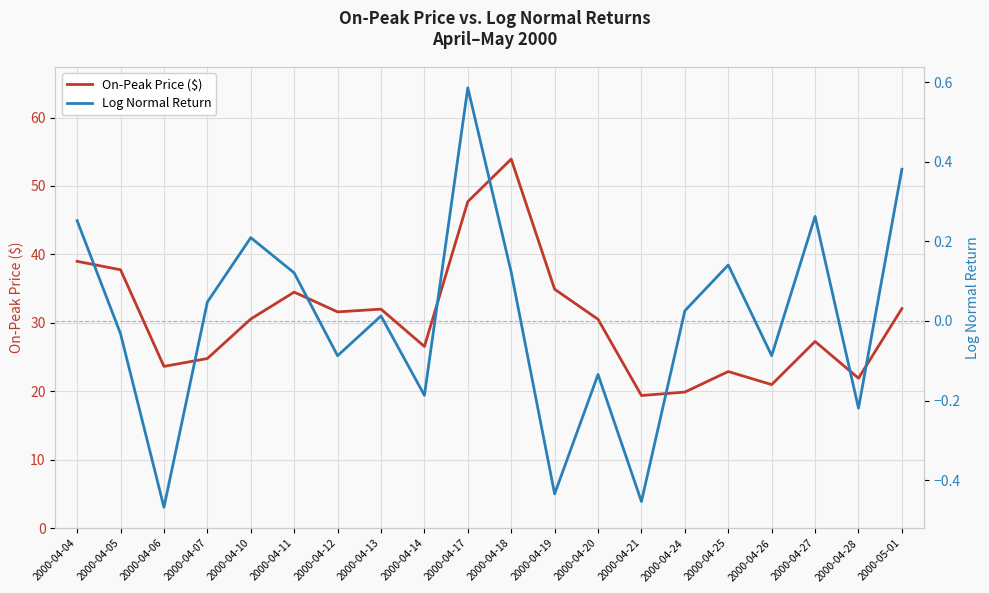

How many lines are shown in the chart?

2